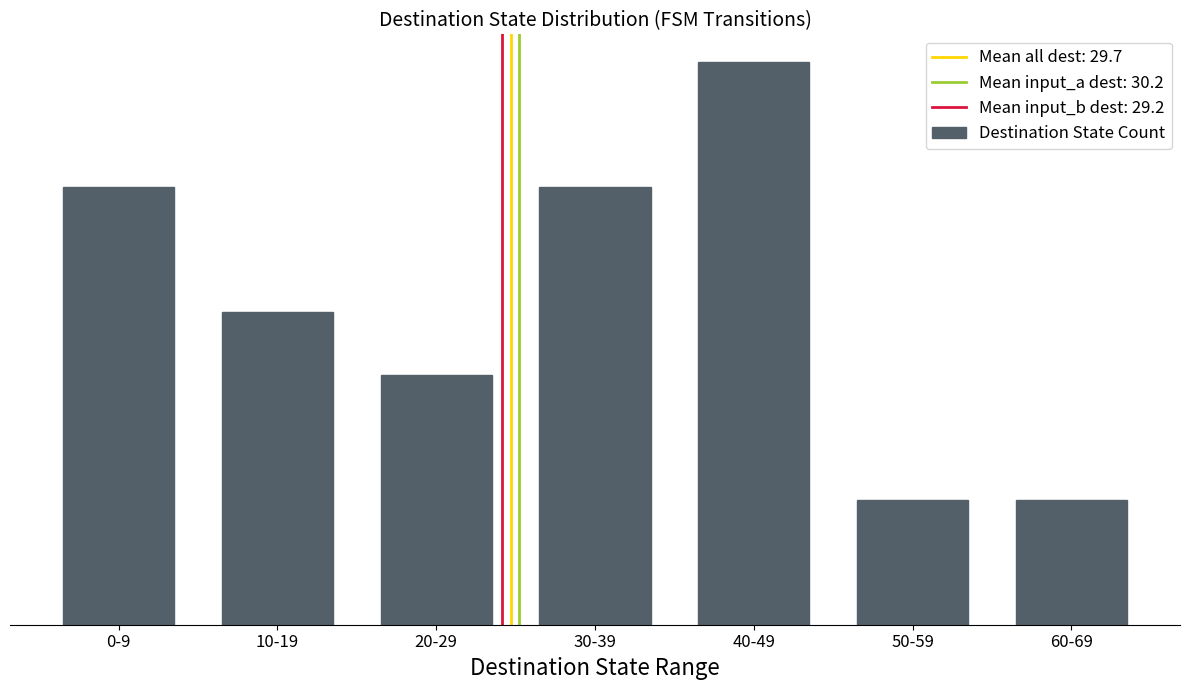

Does the chart contain any negative values?

No